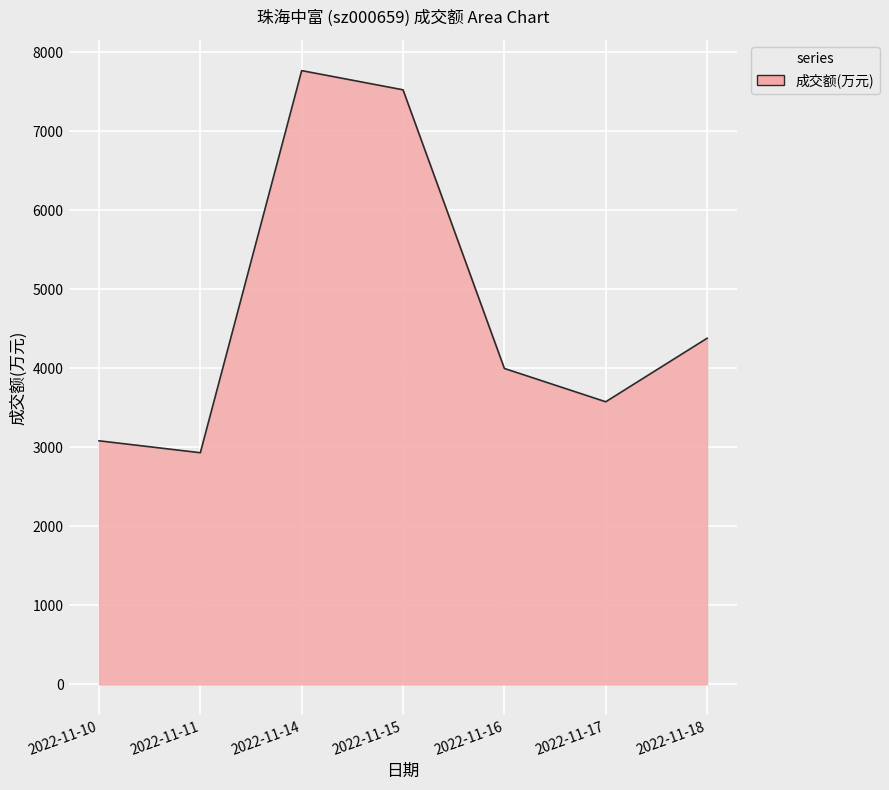

At which category does the chart reach its peak across all series?

2022-11-14